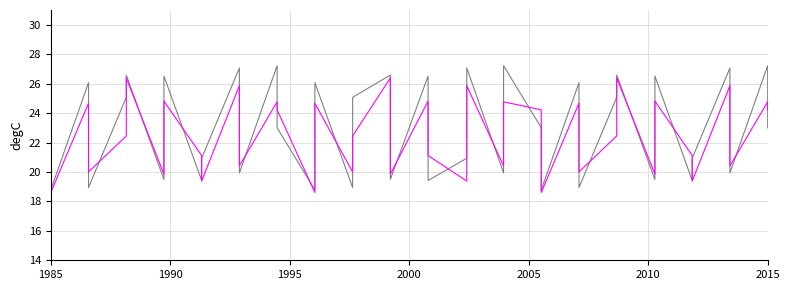

What is the greatest value displayed?

27.2